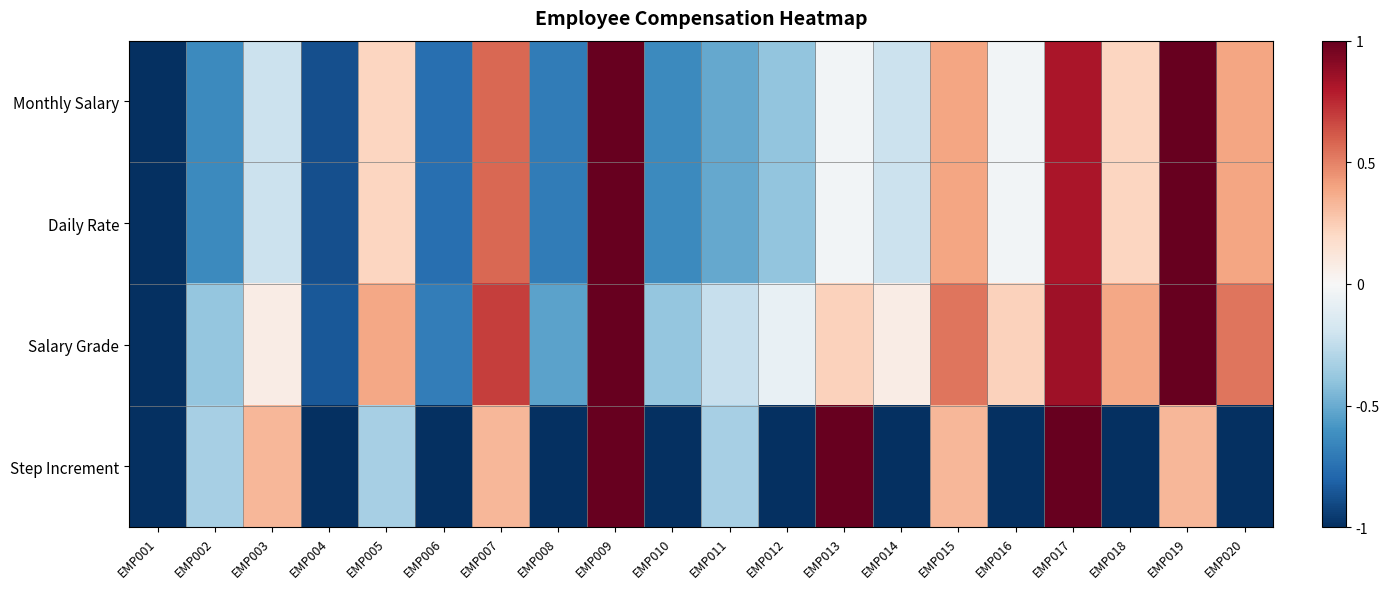

Reading left to right, extract all data points from this chart.

Monthly Salary: EMP001=-1.0	EMP002=-0.6	EMP003=-0.2	EMP004=-0.9	EMP005=0.2	EMP006=-0.8	EMP007=0.6	EMP008=-0.7	EMP009=1.0	EMP010=-0.6	EMP011=-0.5	EMP012=-0.4	EMP013=-0.0	EMP014=-0.2	EMP015=0.4	EMP016=-0.0	EMP017=0.8	EMP018=0.2	EMP019=1.0	EMP020=0.4
Daily Rate: EMP001=-1.0	EMP002=-0.6	EMP003=-0.2	EMP004=-0.9	EMP005=0.2	EMP006=-0.8	EMP007=0.6	EMP008=-0.7	EMP009=1.0	EMP010=-0.6	EMP011=-0.5	EMP012=-0.4	EMP013=-0.0	EMP014=-0.2	EMP015=0.4	EMP016=-0.0	EMP017=0.8	EMP018=0.2	EMP019=1.0	EMP020=0.4
Salary Grade: EMP001=-1.0	EMP002=-0.4	EMP003=0.1	EMP004=-0.8	EMP005=0.4	EMP006=-0.7	EMP007=0.7	EMP008=-0.5	EMP009=1.0	EMP010=-0.4	EMP011=-0.2	EMP012=-0.1	EMP013=0.2	EMP014=0.1	EMP015=0.5	EMP016=0.2	EMP017=0.8	EMP018=0.4	EMP019=1.0	EMP020=0.5
Step Increment: EMP001=-1.0	EMP002=-0.3	EMP003=0.3	EMP004=-1.0	EMP005=-0.3	EMP006=-1.0	EMP007=0.3	EMP008=-1.0	EMP009=1.0	EMP010=-1.0	EMP011=-0.3	EMP012=-1.0	EMP013=1.0	EMP014=-1.0	EMP015=0.3	EMP016=-1.0	EMP017=1.0	EMP018=-1.0	EMP019=0.3	EMP020=-1.0